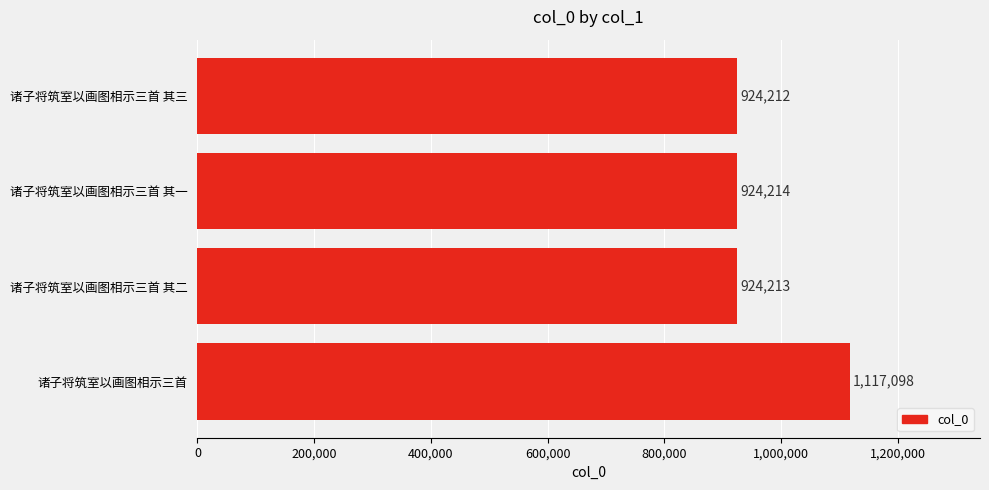

List the labels in order of value, largest first.

诸子将筑室以画图相示三首, 诸子将筑室以画图相示三首 其一, 诸子将筑室以画图相示三首 其二, 诸子将筑室以画图相示三首 其三